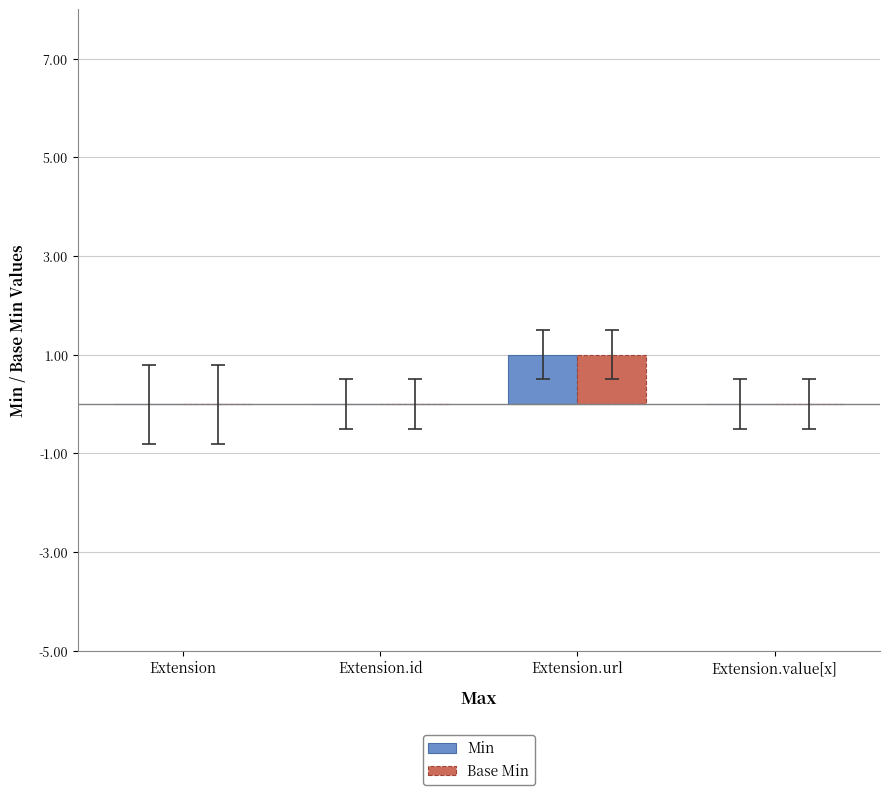

Reading left to right, what are all the values shown in this chart?

Min: 0	0	1	0
Base Min: 0	0	1	0